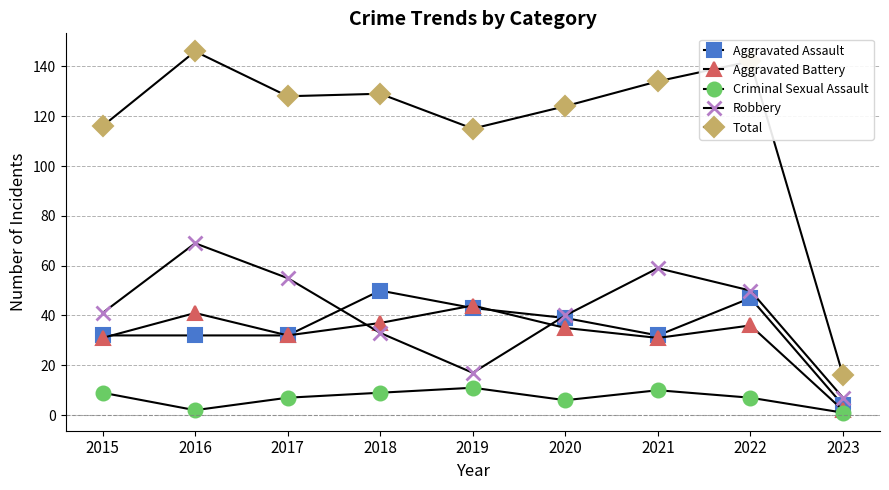

Which series has the largest total across all categories?

Total